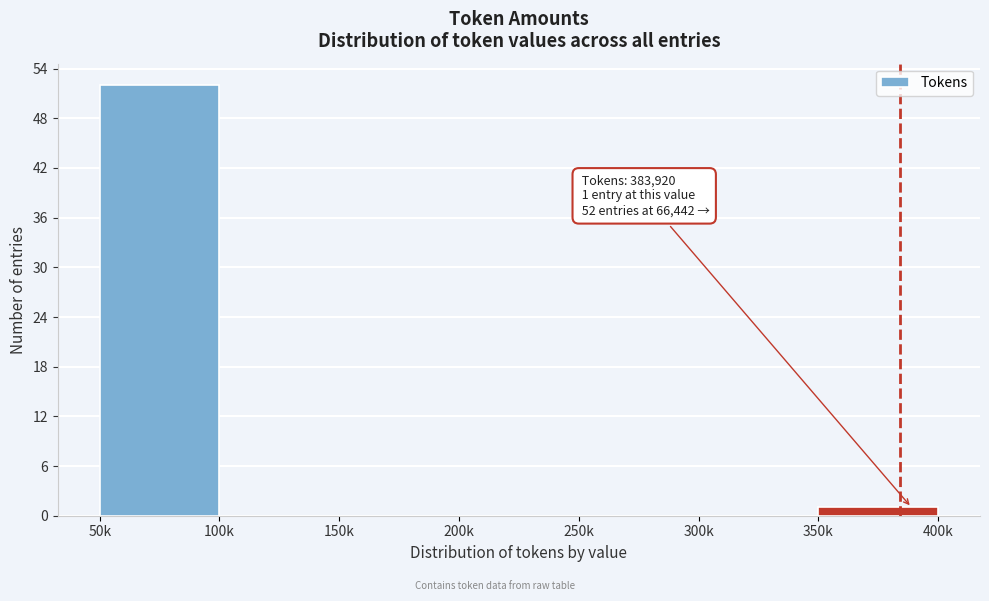

Reading left to right, extract all data points from this chart.

50k=52	100k=0	150k=0	200k=0	250k=0	300k=0	350k=1